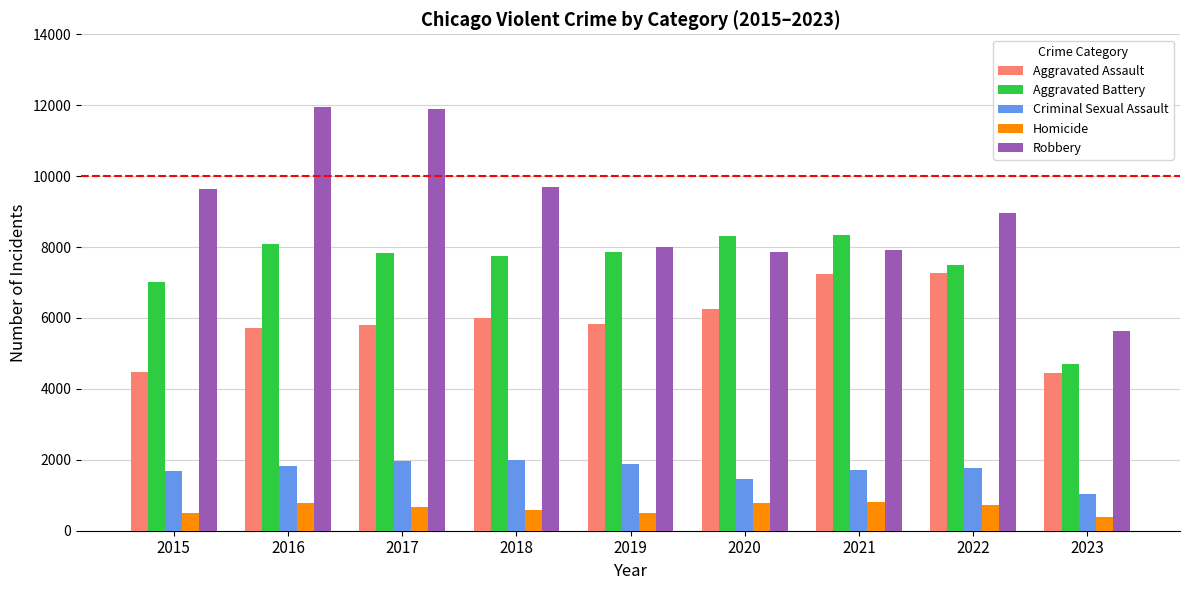

Is the value of Homicide at 2021 greater than the value of Aggravated Battery at 2021?

No